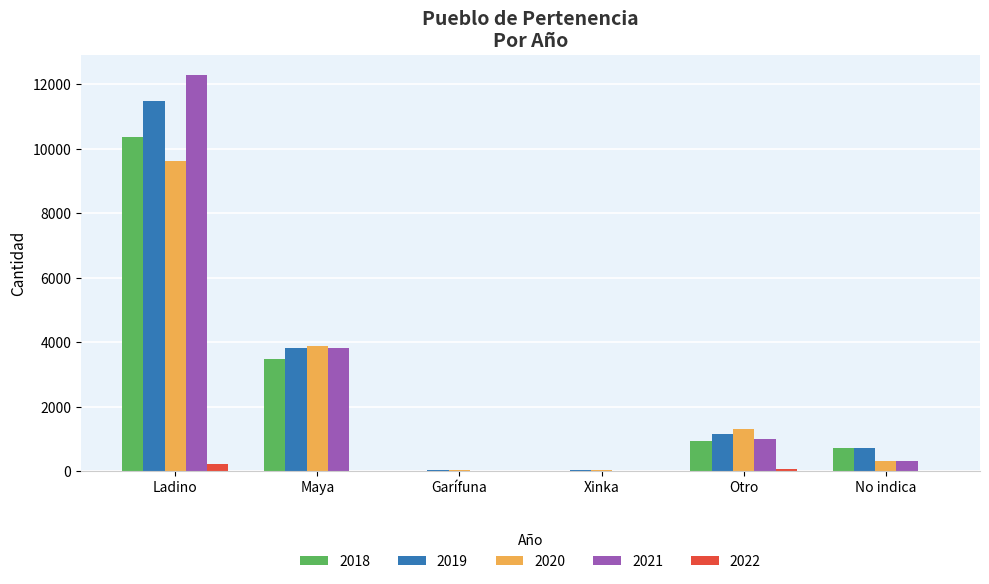

What is the sum of all 2019 values?

17222